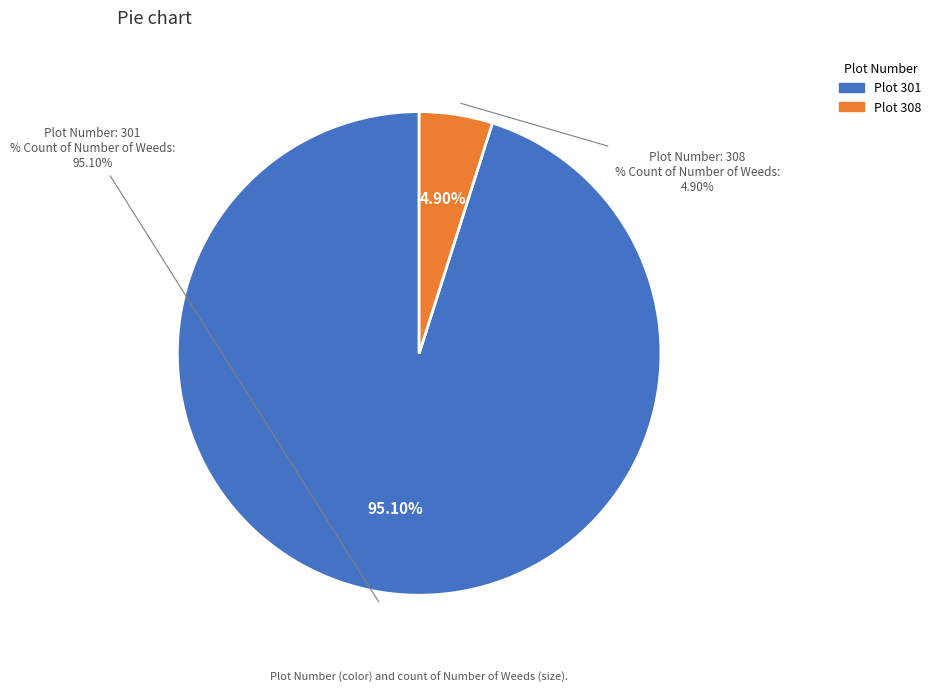

Combined, what portion of the pie is 301 and 308?

100.0%